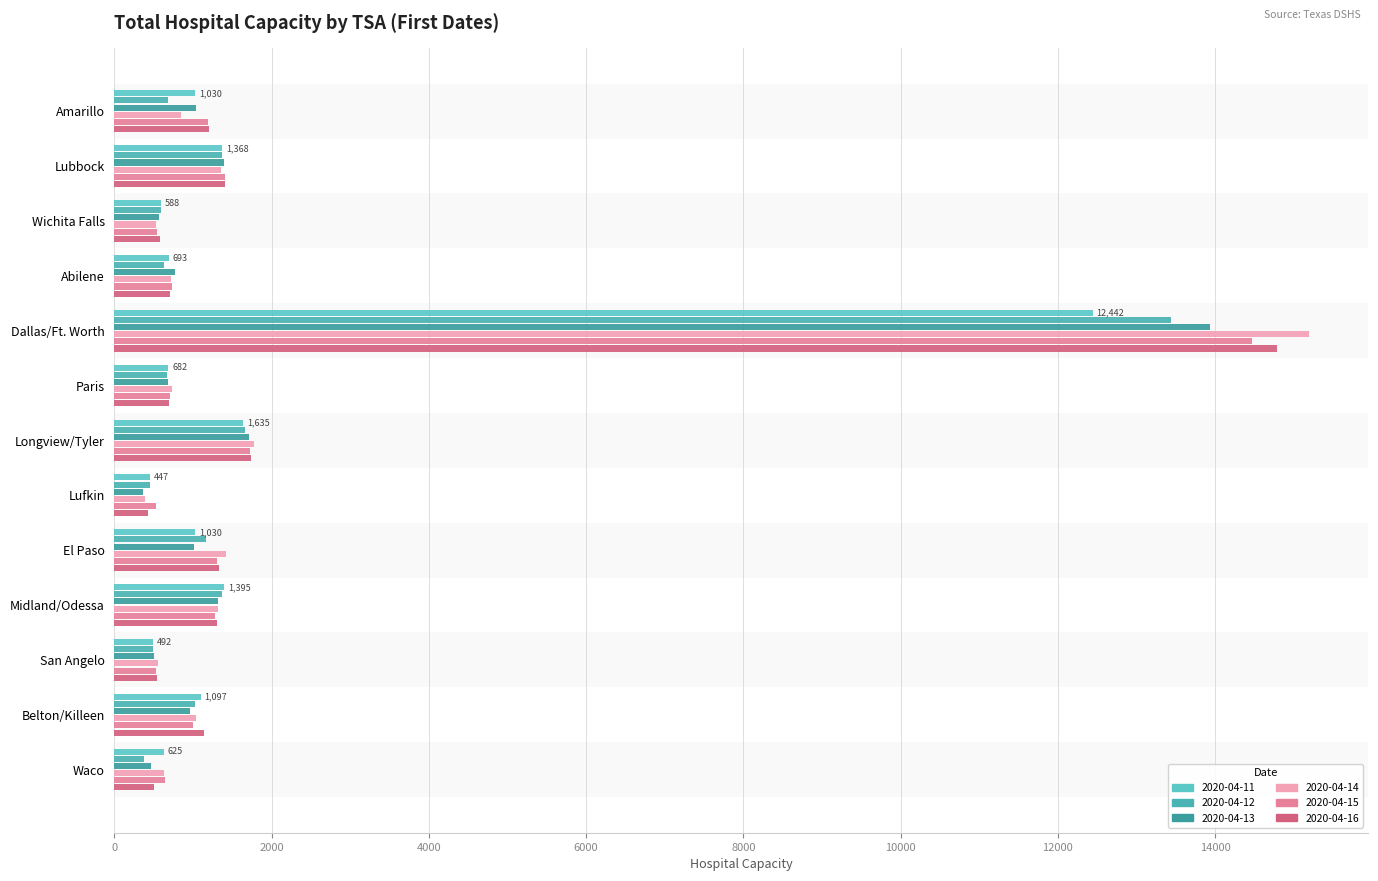

Which series has the widest spread of values?

2020-04-14